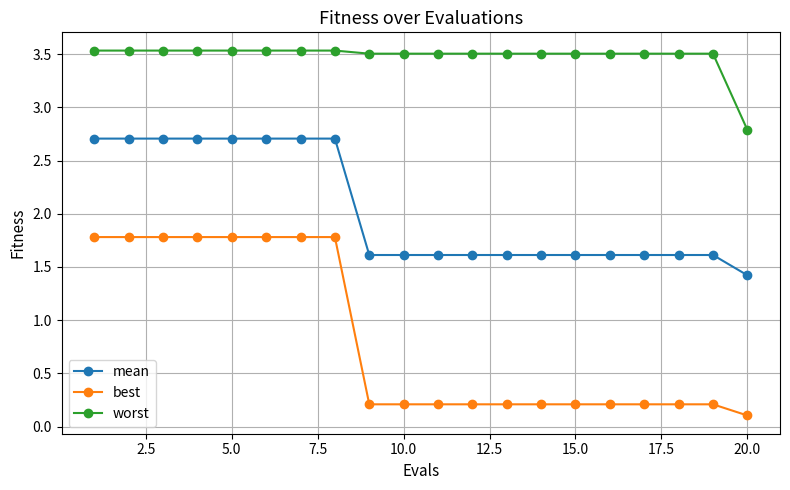

What is the difference between the maximum and minimum values in the best series?

1.7